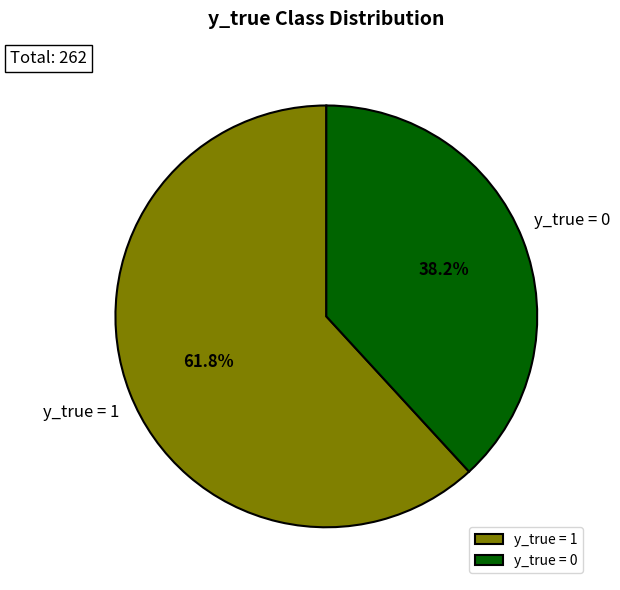

Approximately how many times larger is the value at y_true = 0 compared to y_true = 1?

0.6